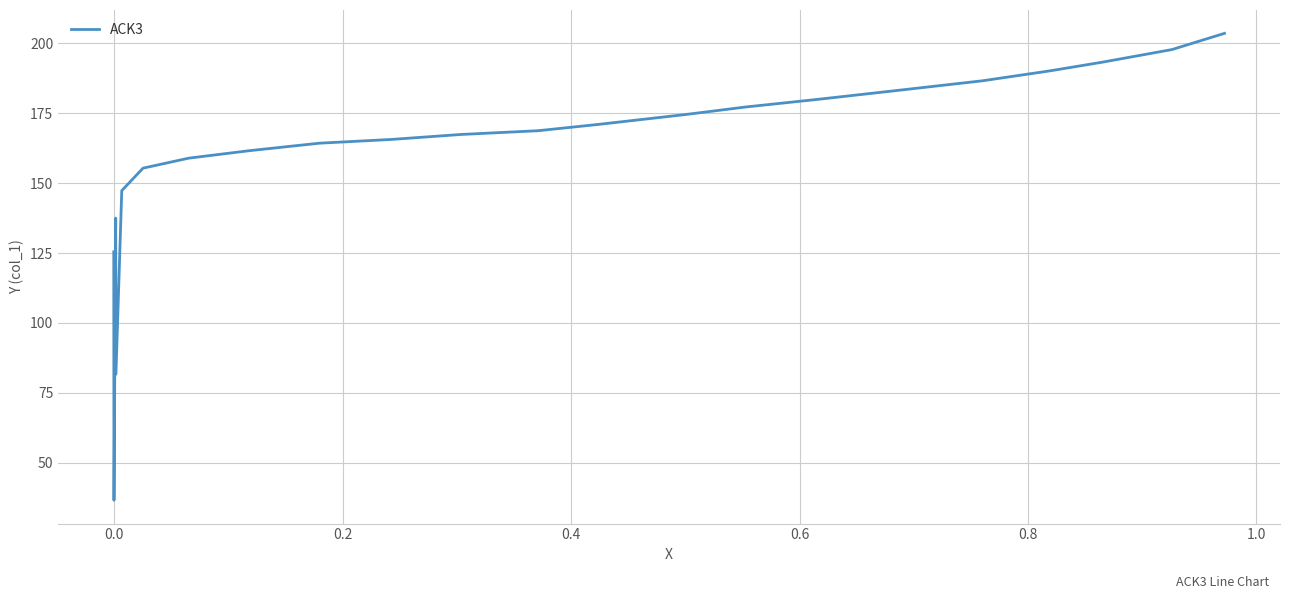

What is the sum of all values?

3750.9